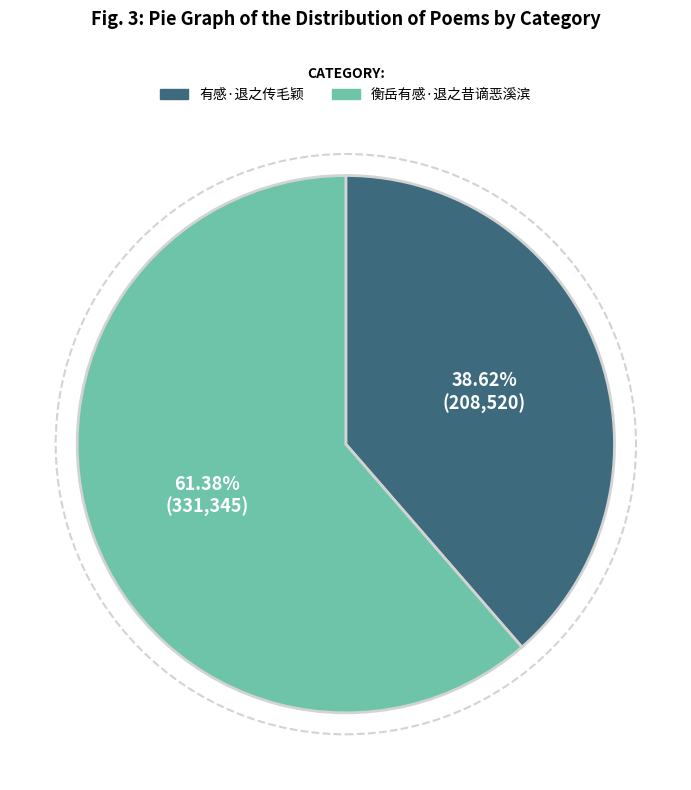

True or false: 有感·退之传毛颖 accounts for 39% of the total.

True